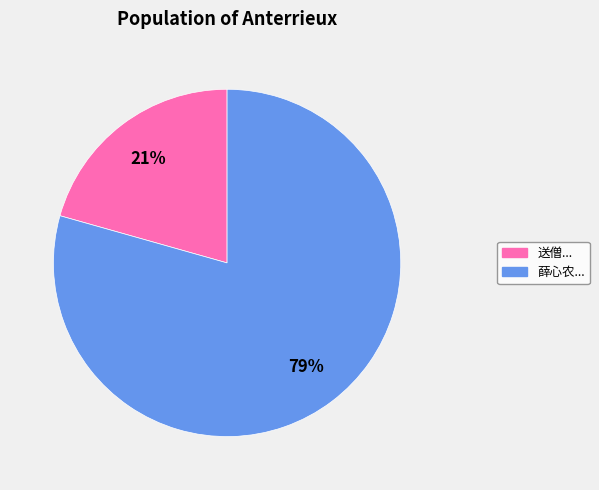

Is there any slice that represents more than half of the pie?

Yes